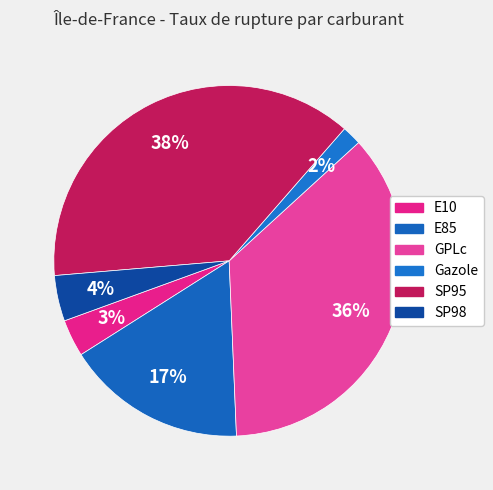

How many slices are in this pie chart?

6